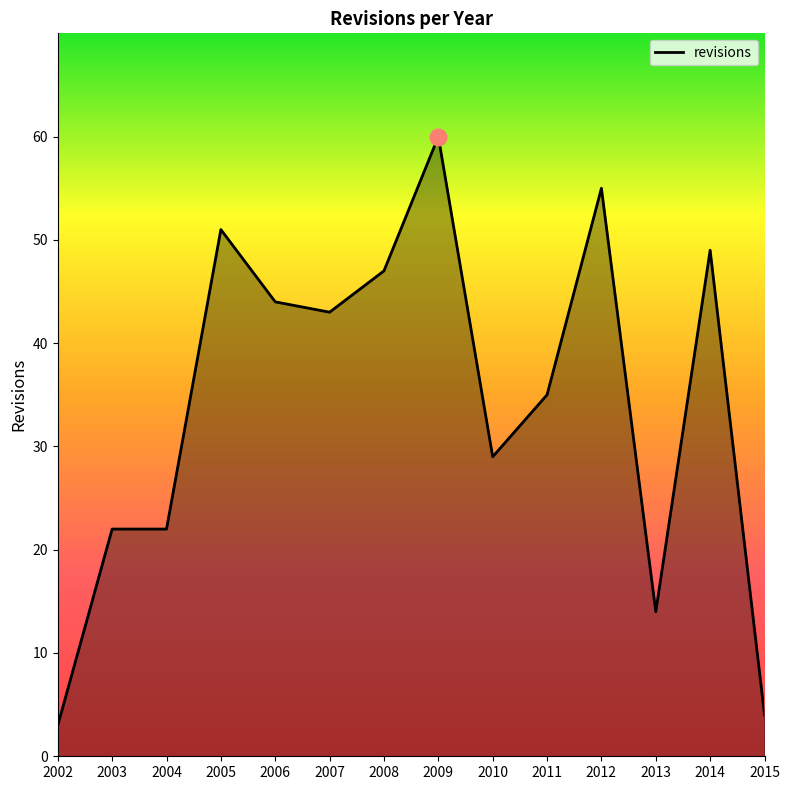

Reading left to right, what are all the values shown in this chart?

3	22	22	51	44	43	47	60	29	35	55	14	49	4